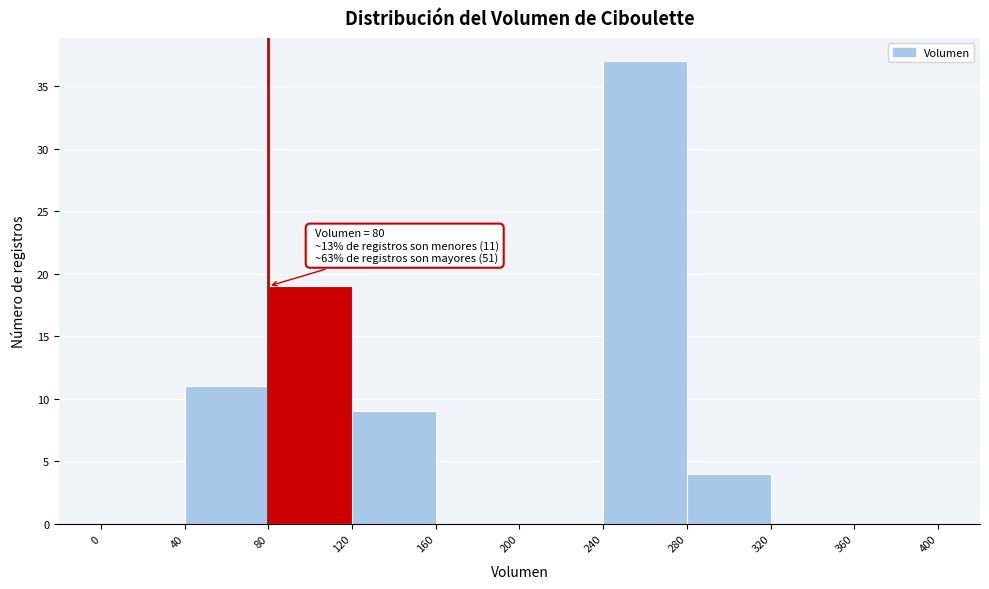

Which range on the x-axis has the tallest bar?

240 to 280